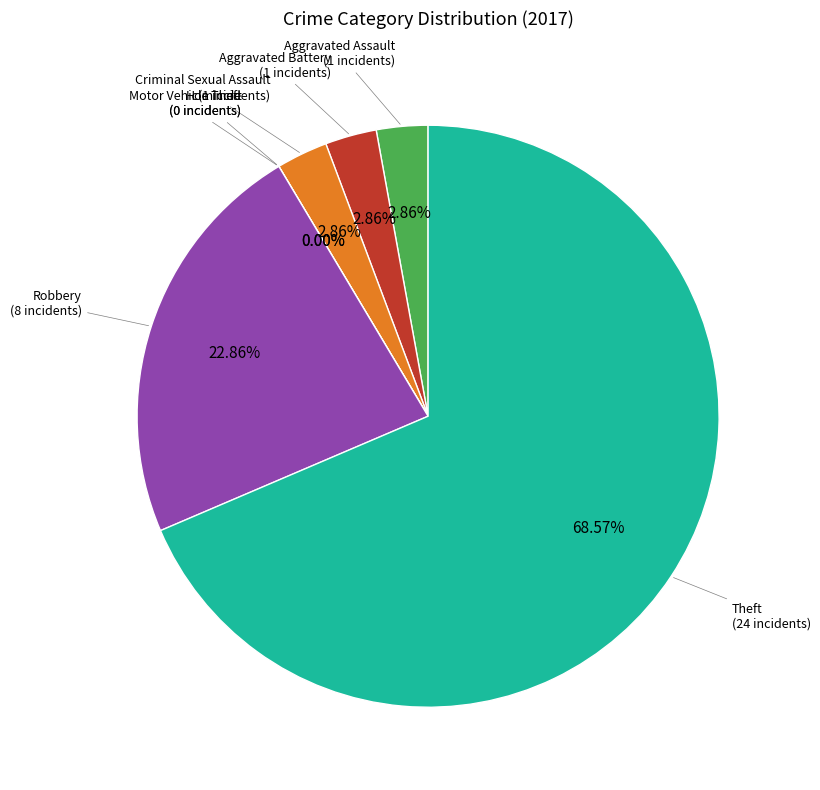

Which slice represents more than half of the pie?

Theft